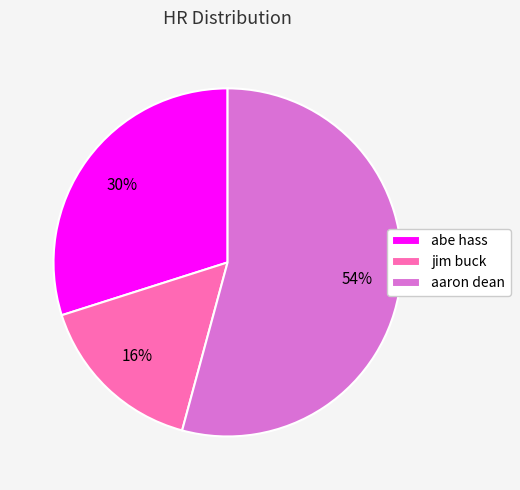

Rank the categories by value from highest to lowest.

aaron dean, abe hass, jim buck